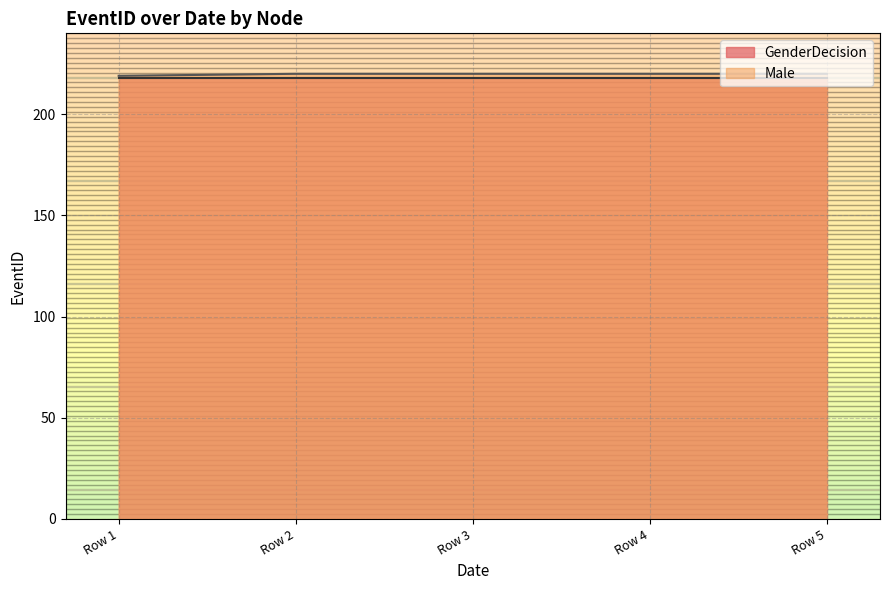

The value at 2019-10-11T00:00:00 is 313. True or false?

False